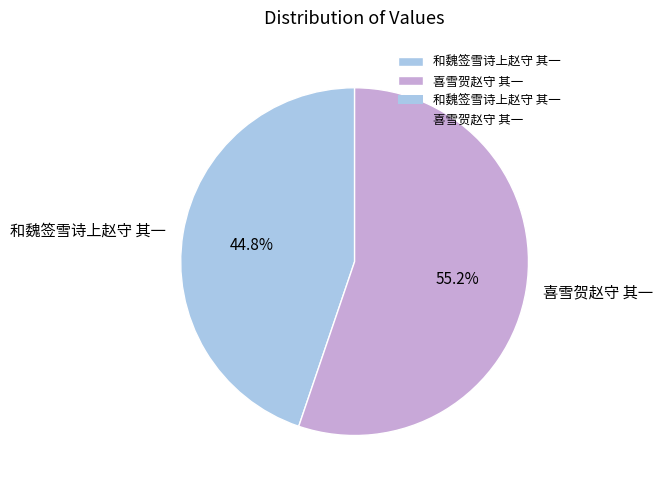

Approximately how many times larger is the value at 喜雪贺赵守 其一 compared to 和魏签雪诗上赵守 其一?

1.2